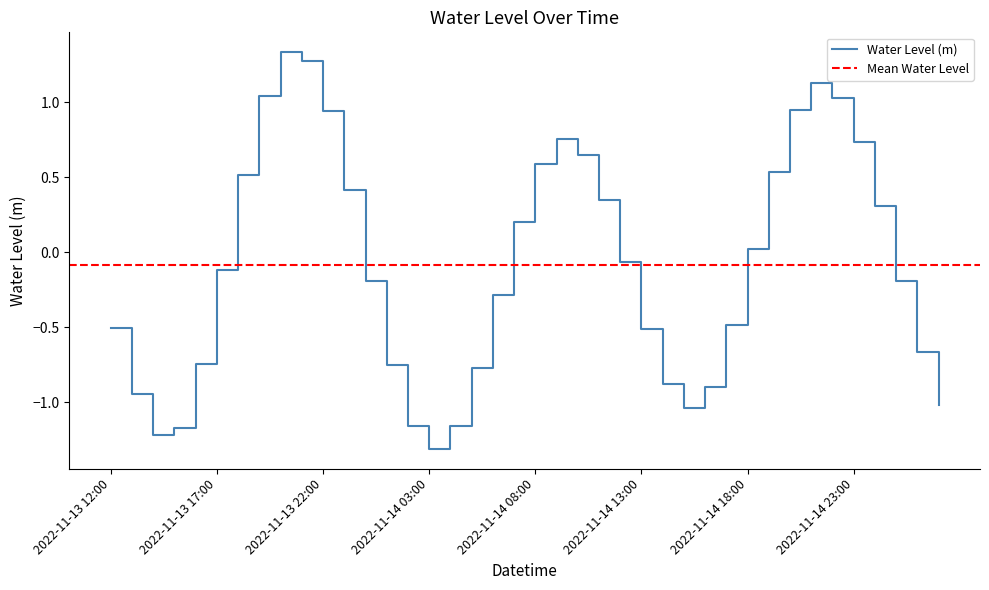

Where is the first local minimum?

2022-11-13 14:00